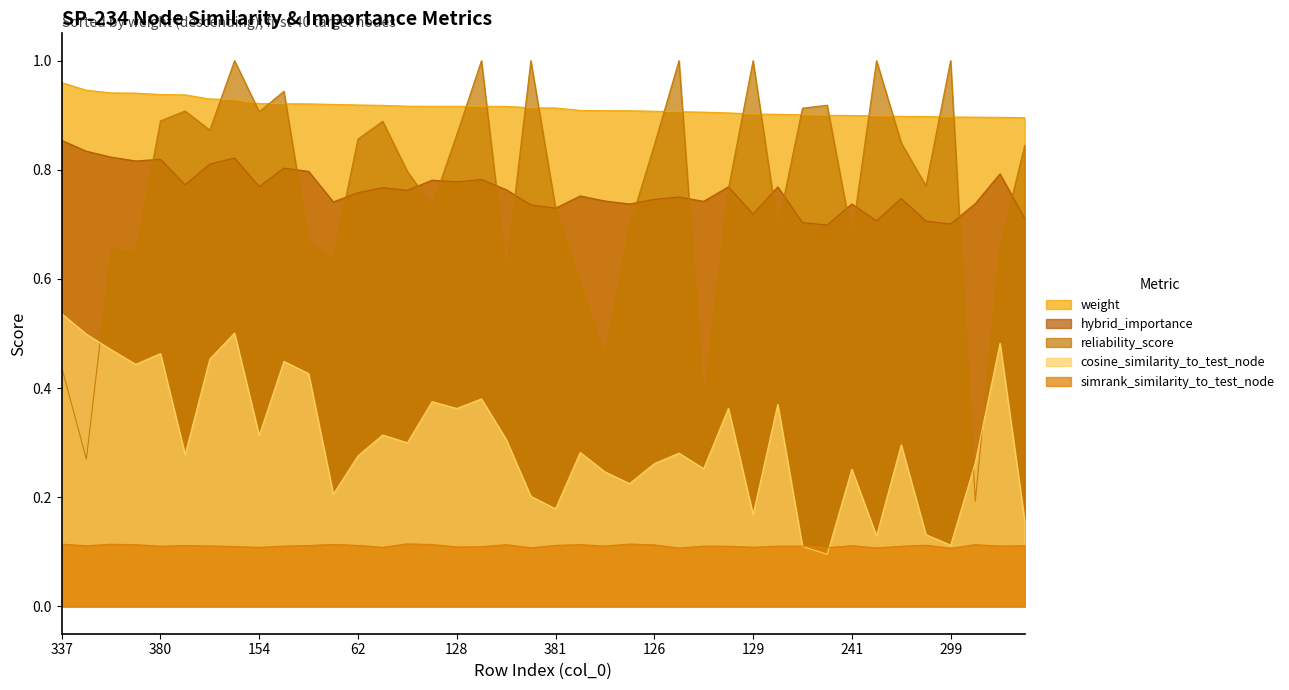

True or false: hybrid_importance and simrank_similarity_to_test_node cross at least once.

False